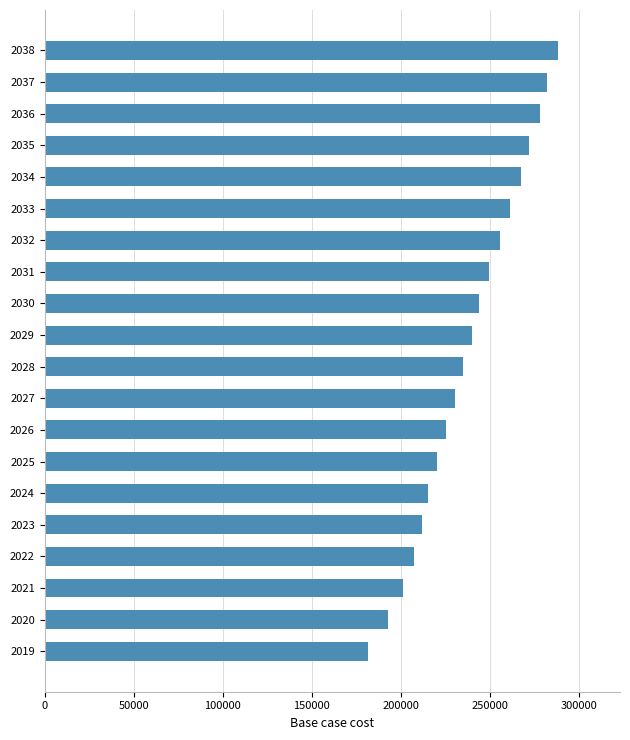

How many values are below 240066?

10